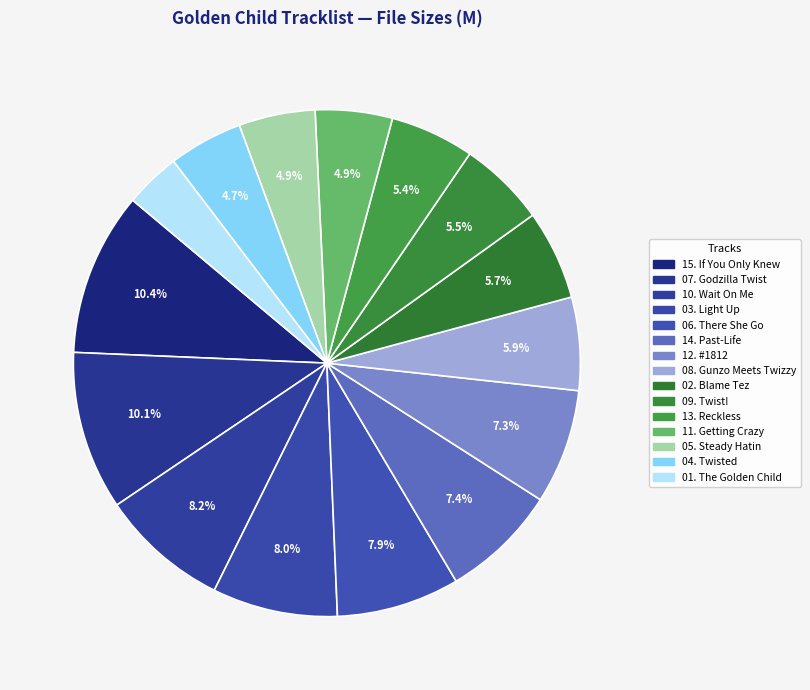

What is the total percentage of 09. Twist! and 03. Light Up?

13.5%